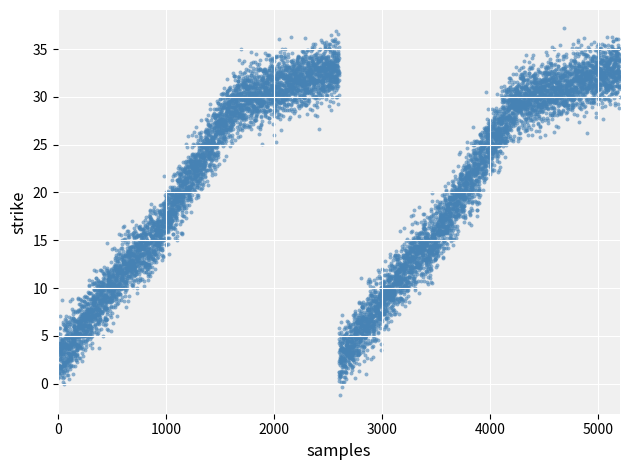

What is the range of Y values (max minus min)?

35.1